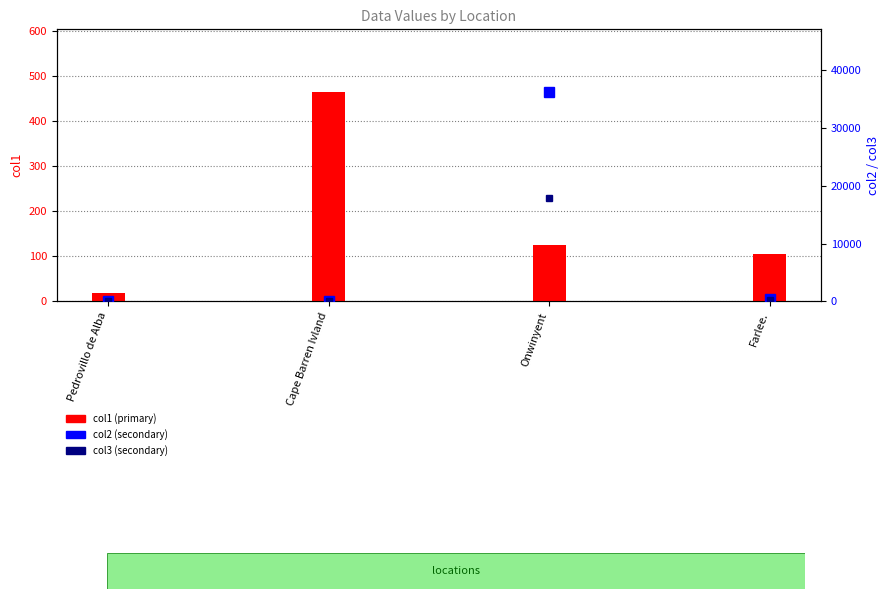

True or false: col2 has a value of 123.4 at Pedrovillo de Alba.

True